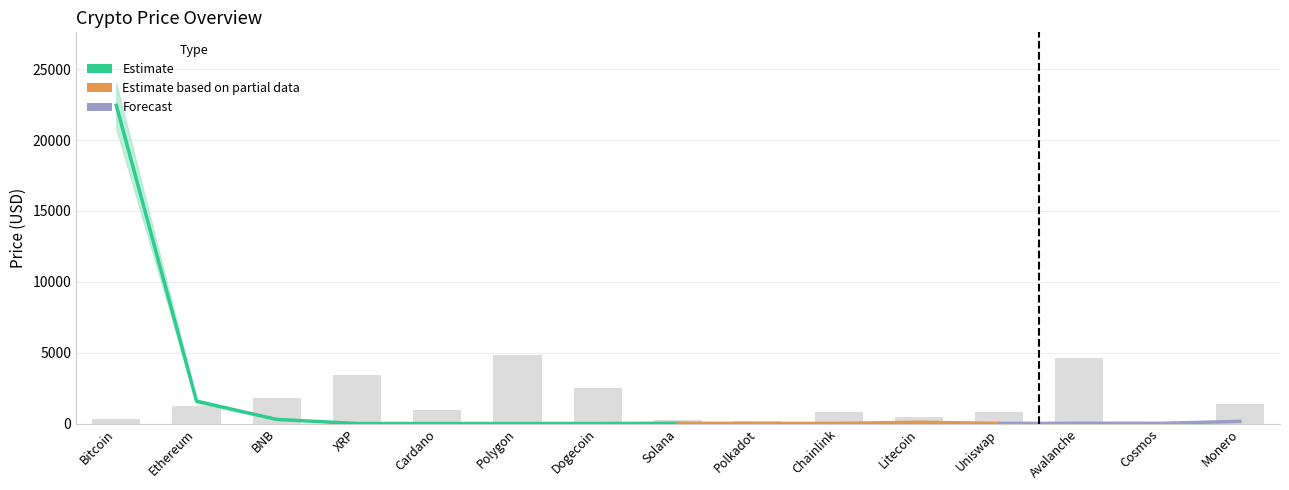

At which category does the chart reach its peak across all series?

Bitcoin